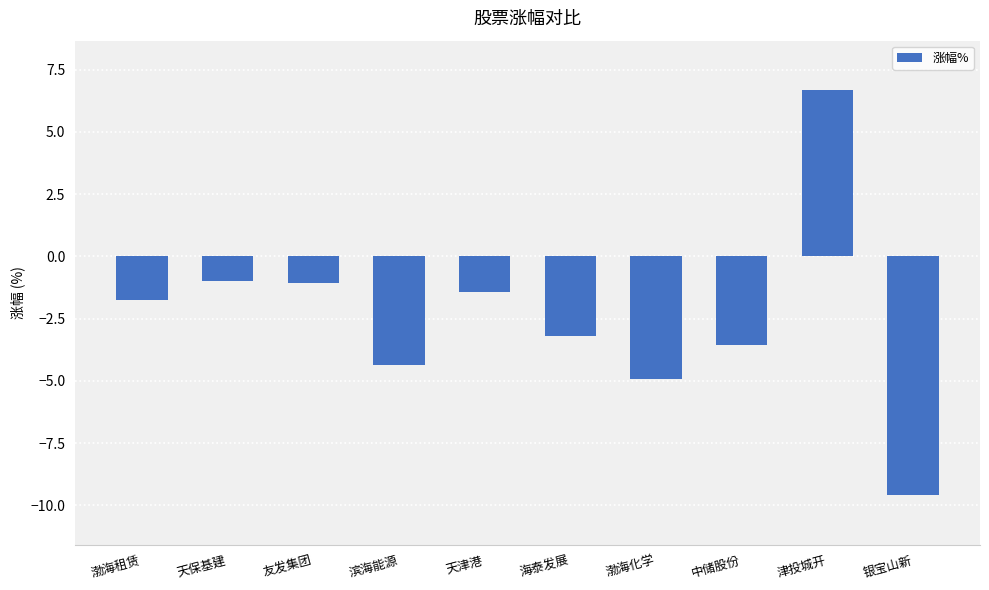

Which has a higher value, 津投城开 or 渤海化学?

津投城开